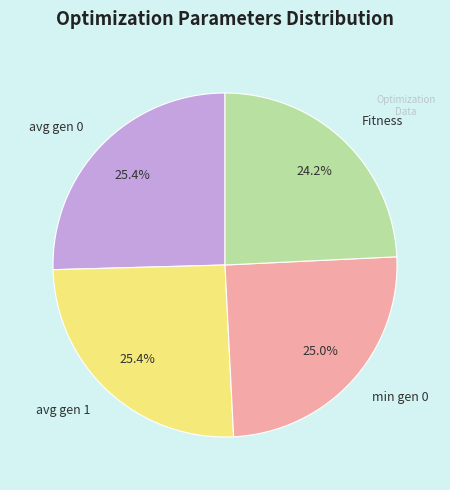

To the nearest percent, what portion does min gen 0 represent?

25%